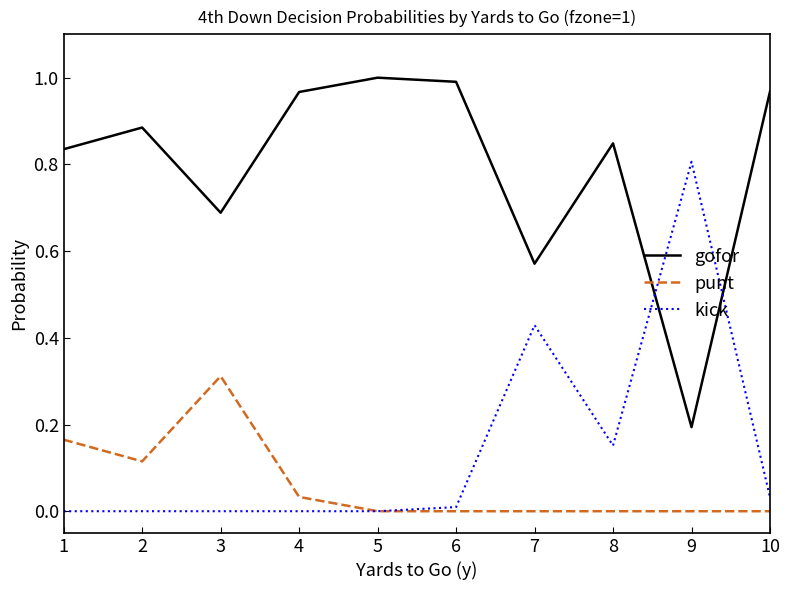

What is the difference between the highest and lowest values at 3?

0.7